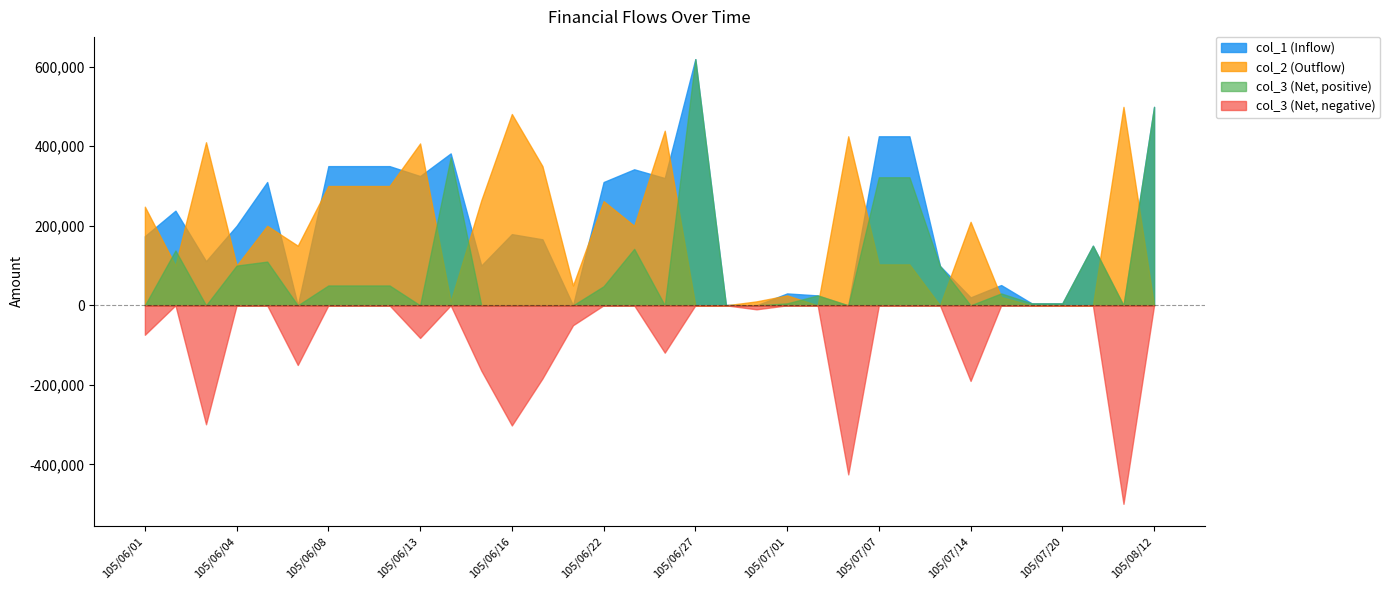

Where does the col_1 (Inflow) series first go above 174000?

105/06/02